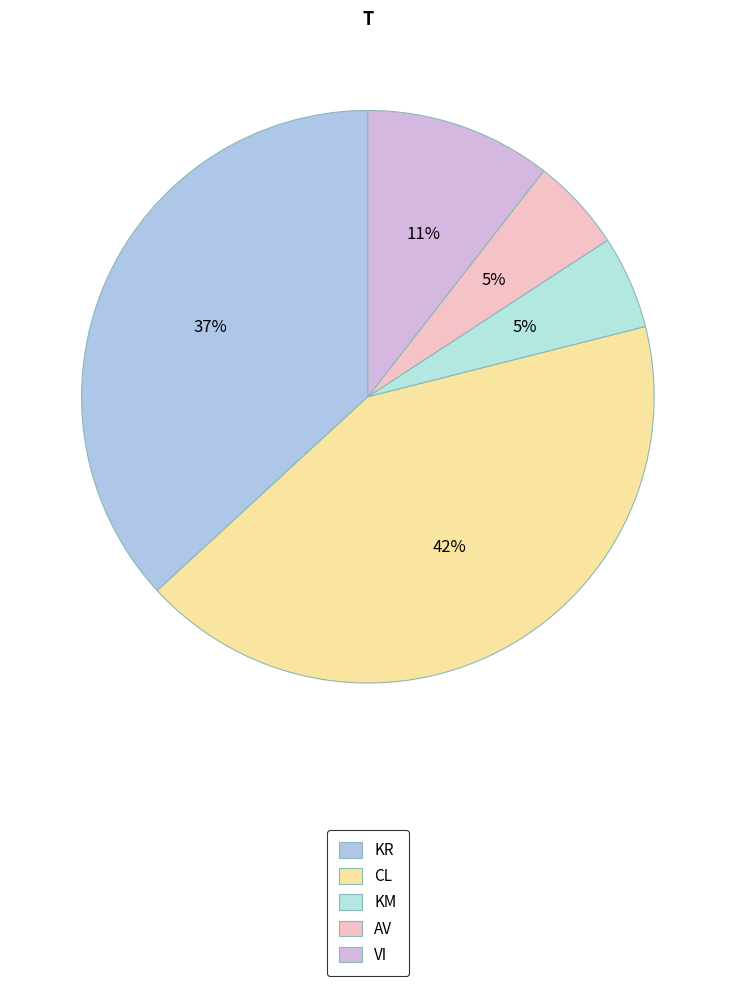

Count the number of slices in the pie.

5